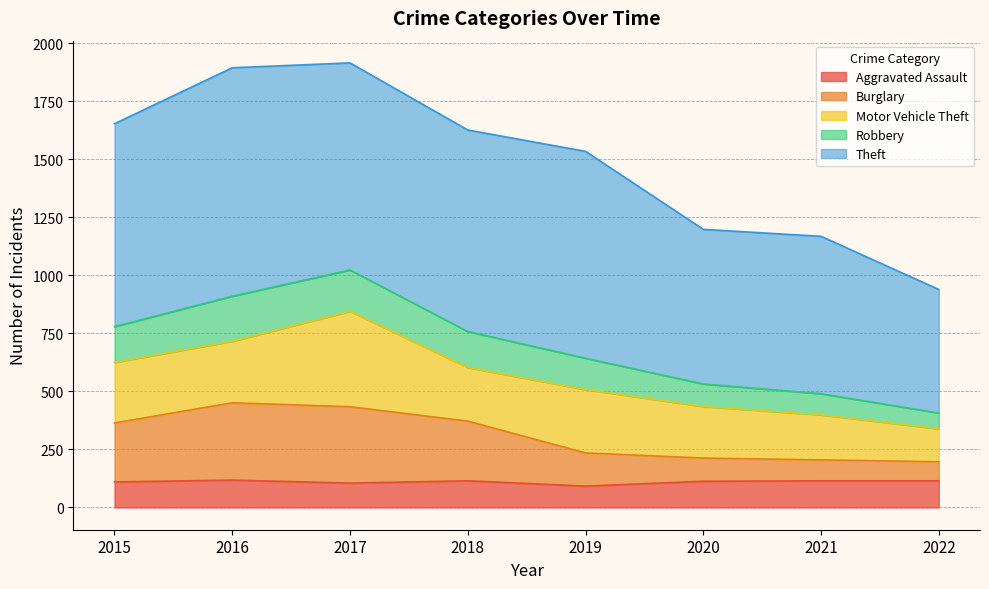

The value of Aggravated Assault at 2018 is 115. True or false?

True